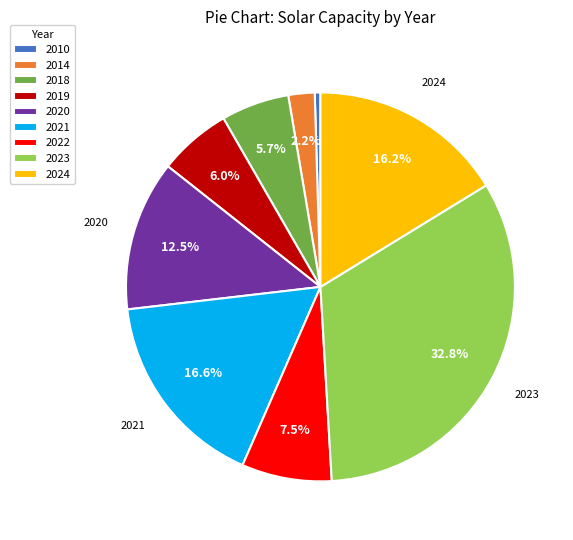

Approximately how many times larger is the value at 2010 compared to 2014?

0.2